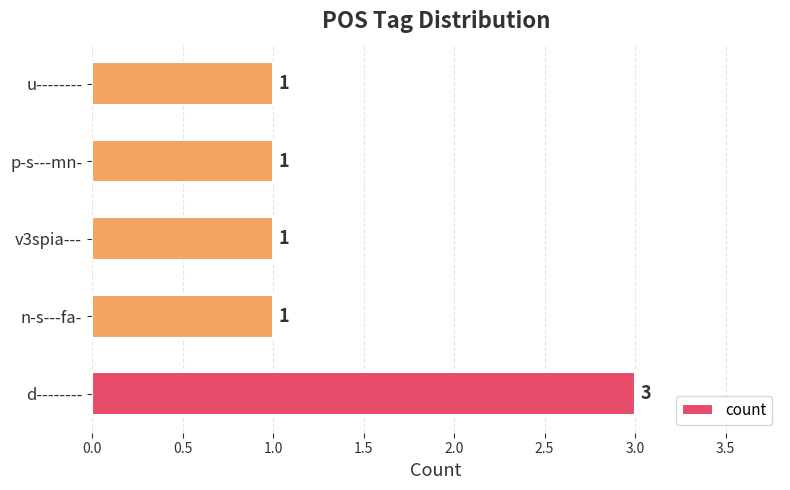

How many categories are shown in the chart?

5